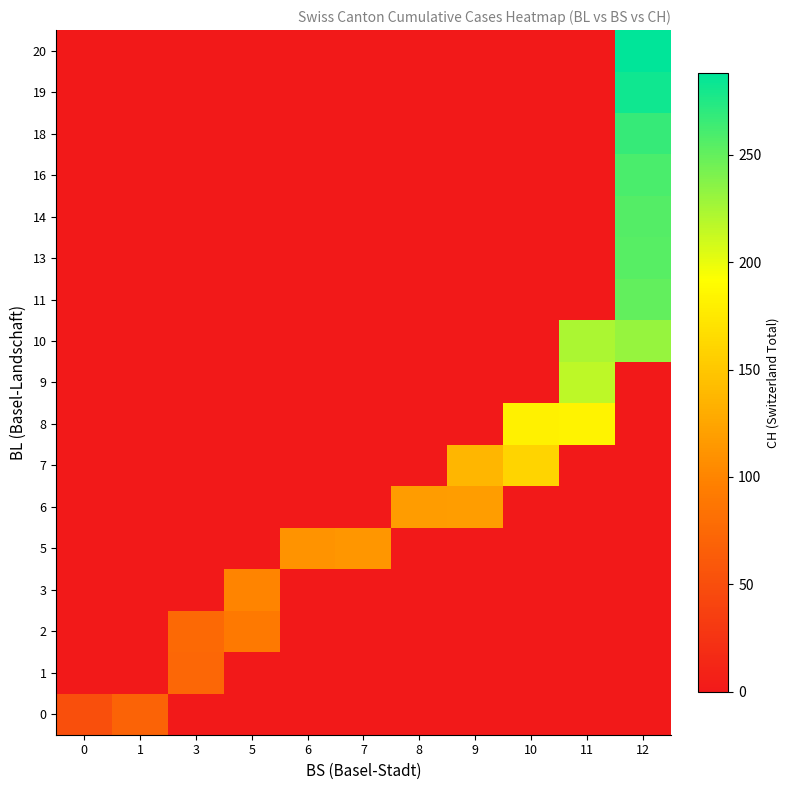

Reading left to right, list all the values displayed in this chart.

0: 0=51	1=70	3=0	5=0	6=0	7=0	8=0	9=0	10=0	11=0	12=0
1: 0=0	1=0	3=74	5=0	6=0	7=0	8=0	9=0	10=0	11=0	12=0
2: 0=0	1=0	3=76	5=91	6=0	7=0	8=0	9=0	10=0	11=0	12=0
3: 0=0	1=0	3=0	5=100	6=0	7=0	8=0	9=0	10=0	11=0	12=0
5: 0=0	1=0	3=0	5=0	6=111	7=113	8=0	9=0	10=0	11=0	12=0
6: 0=0	1=0	3=0	5=0	6=0	7=0	8=117	9=119	10=0	11=0	12=0
7: 0=0	1=0	3=0	5=0	6=0	7=0	8=0	9=138	10=160	11=0	12=0
8: 0=0	1=0	3=0	5=0	6=0	7=0	8=0	9=0	10=182	11=183	12=0
9: 0=0	1=0	3=0	5=0	6=0	7=0	8=0	9=0	10=0	11=217	12=0
10: 0=0	1=0	3=0	5=0	6=0	7=0	8=0	9=0	10=0	11=223	12=231
11: 0=0	1=0	3=0	5=0	6=0	7=0	8=0	9=0	10=0	11=0	12=250
13: 0=0	1=0	3=0	5=0	6=0	7=0	8=0	9=0	10=0	11=0	12=255
14: 0=0	1=0	3=0	5=0	6=0	7=0	8=0	9=0	10=0	11=0	12=256
16: 0=0	1=0	3=0	5=0	6=0	7=0	8=0	9=0	10=0	11=0	12=259
18: 0=0	1=0	3=0	5=0	6=0	7=0	8=0	9=0	10=0	11=0	12=267
19: 0=0	1=0	3=0	5=0	6=0	7=0	8=0	9=0	10=0	11=0	12=282
20: 0=0	1=0	3=0	5=0	6=0	7=0	8=0	9=0	10=0	11=0	12=288